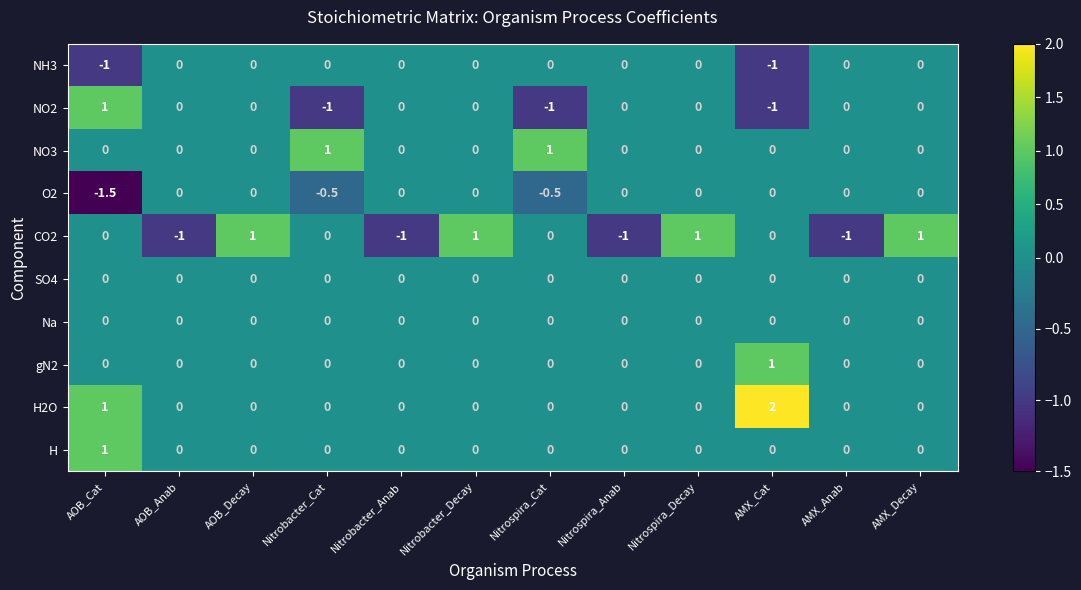

How many CO2 values are between -1 and 1?

12